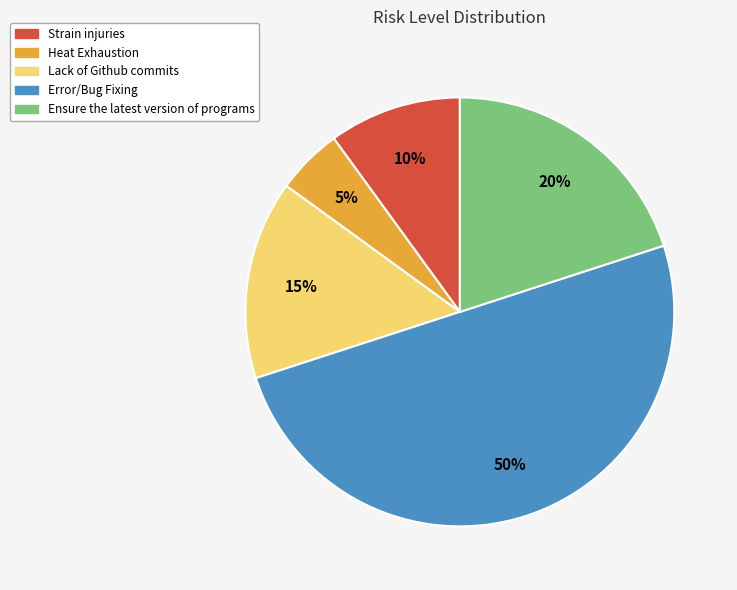

Is Ensure the latest version of programs the majority of the pie?

No